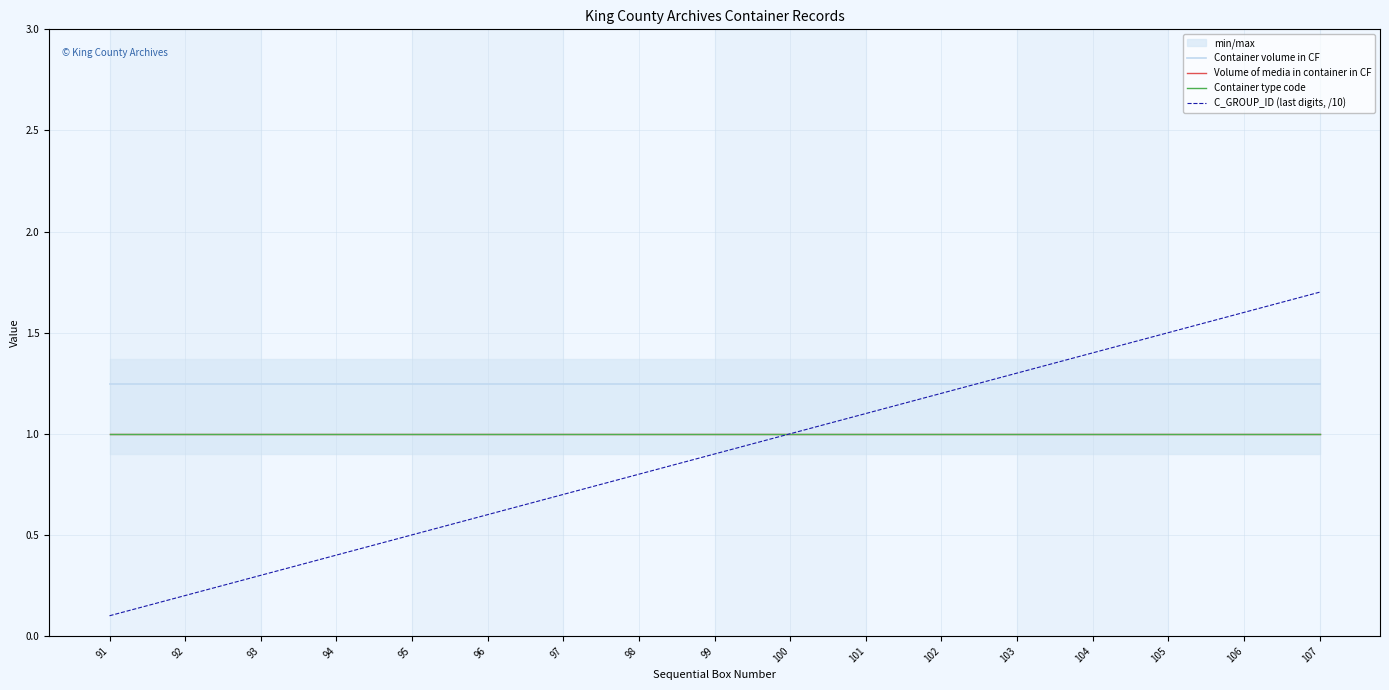

What are all the series names shown in the legend?

Container volume in CF, Volume of media in container in CF, Container type code, C_GROUP_ID (last digits, /10)